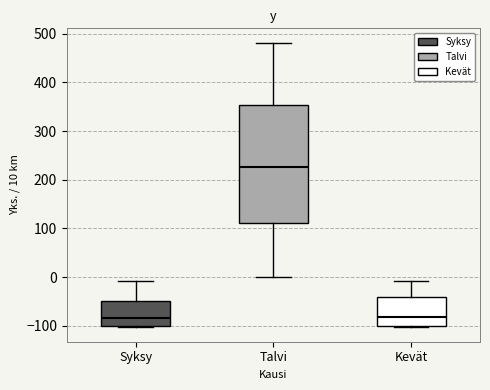

Which box has the highest median line?

Talvi